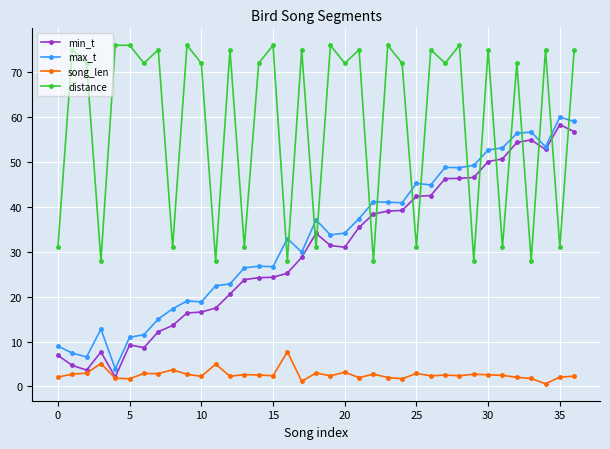

How many interior local valleys does the distance series have?

15